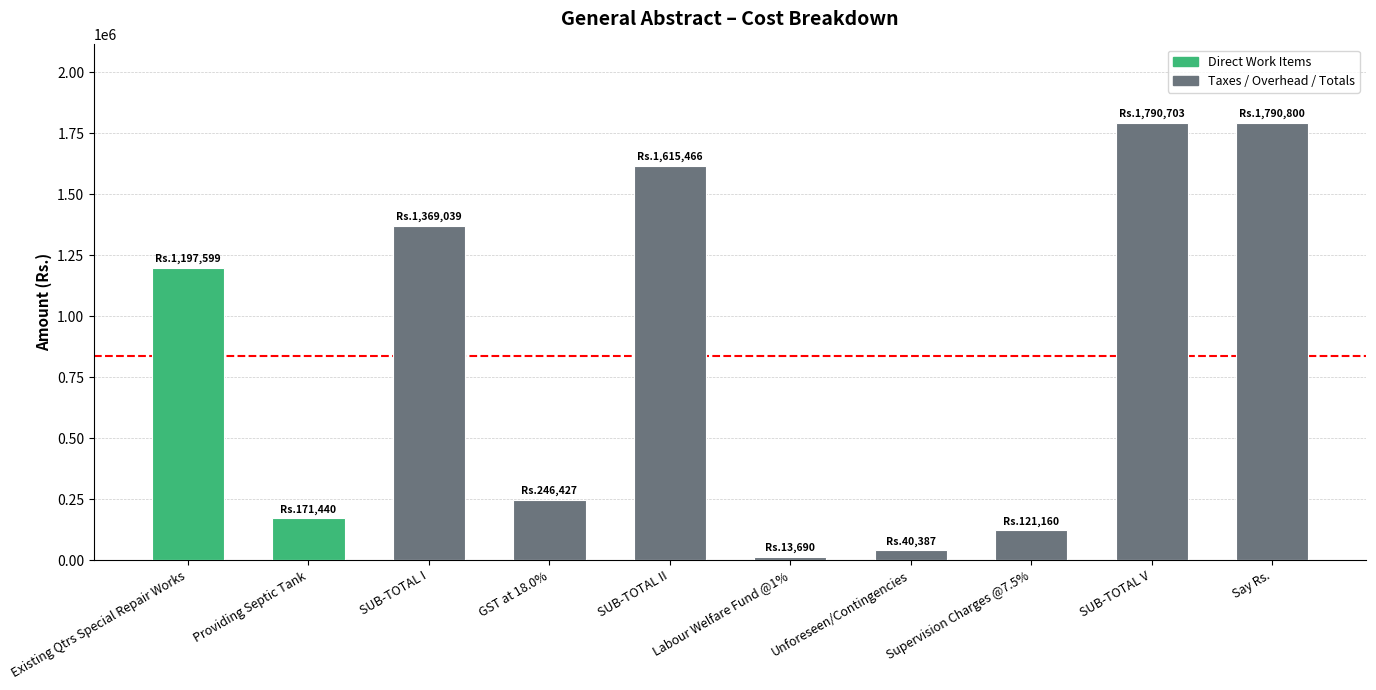

Count the number of categories in the chart.

10